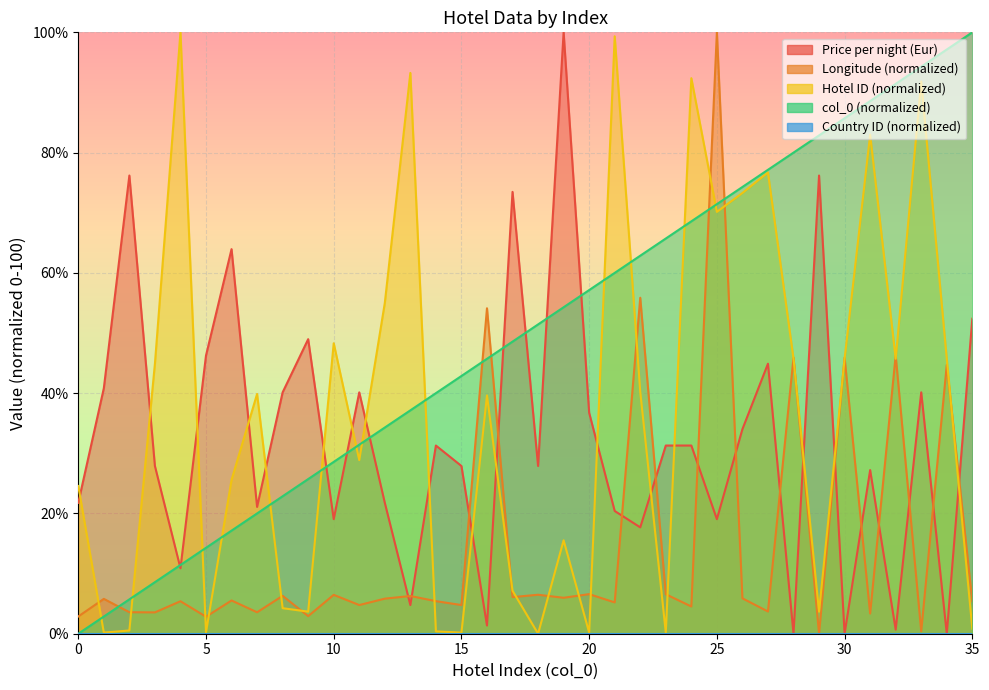

What is the difference between the second highest and second lowest values in the col_0 series?

94.3